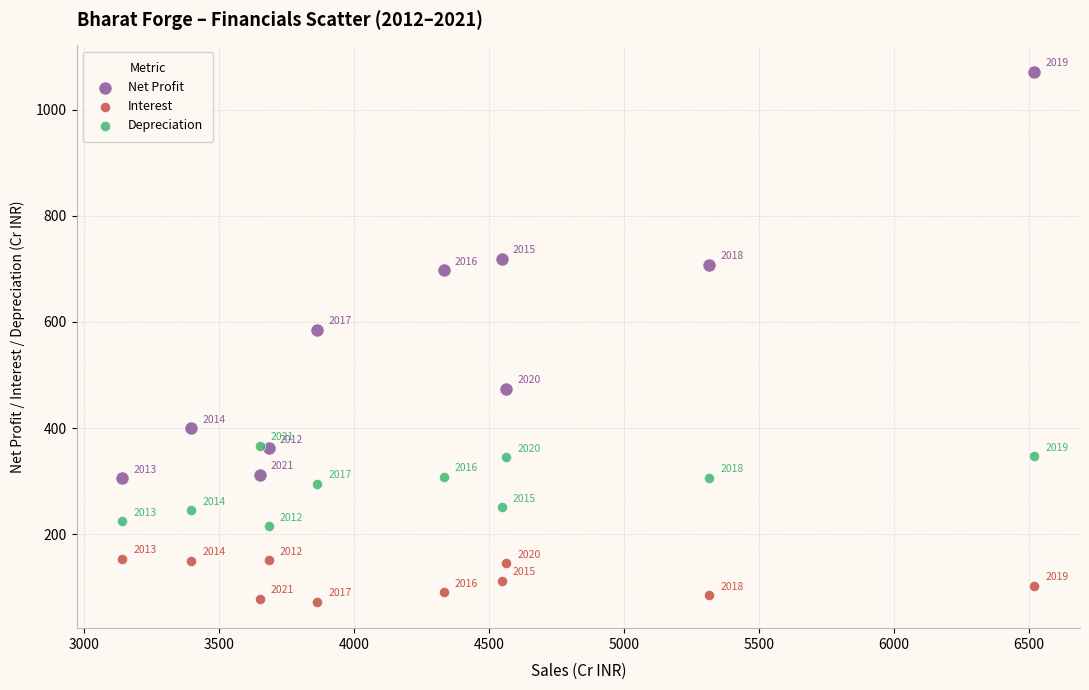

In the Net Profit series, what Y value is closest to 688?

697.6